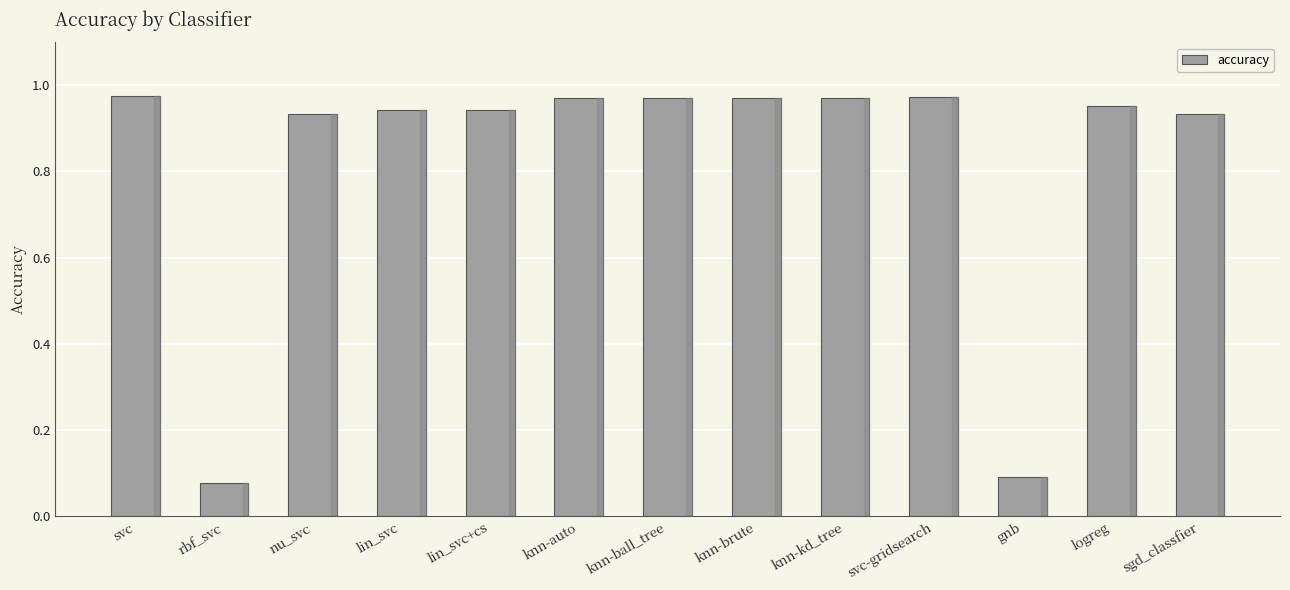

What is the sum of the values at lin_svc+cs and lin_svc?

1.9